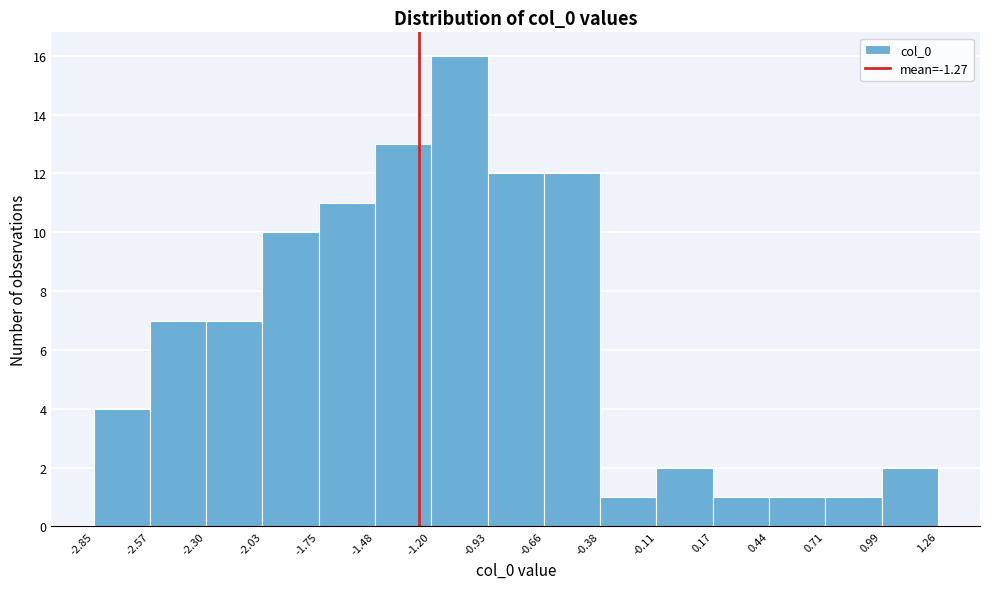

How tall is the bar that spans -0.66 to -0.38 on the x-axis? The values are not printed on the chart, so give them approximately, as read against the axis.

12